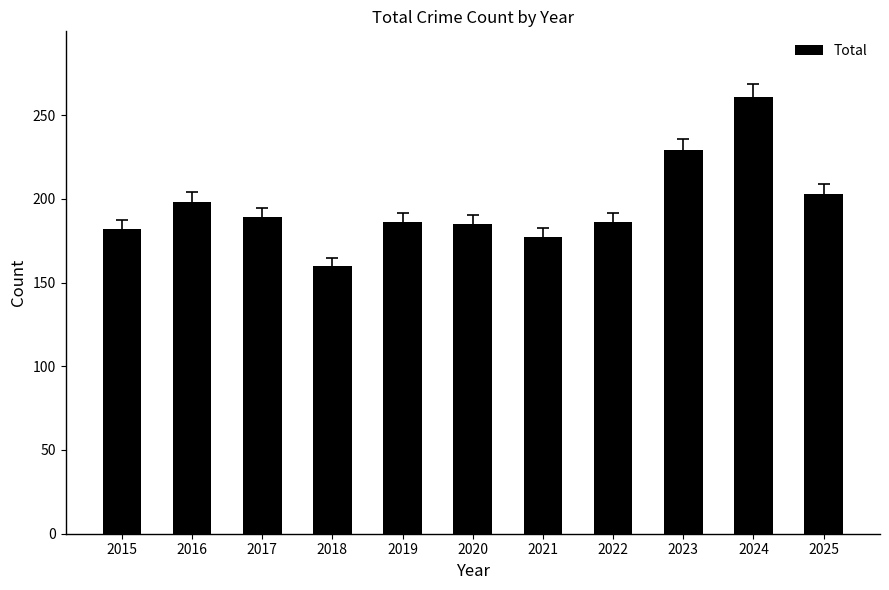

Count the number of categories in the chart.

11